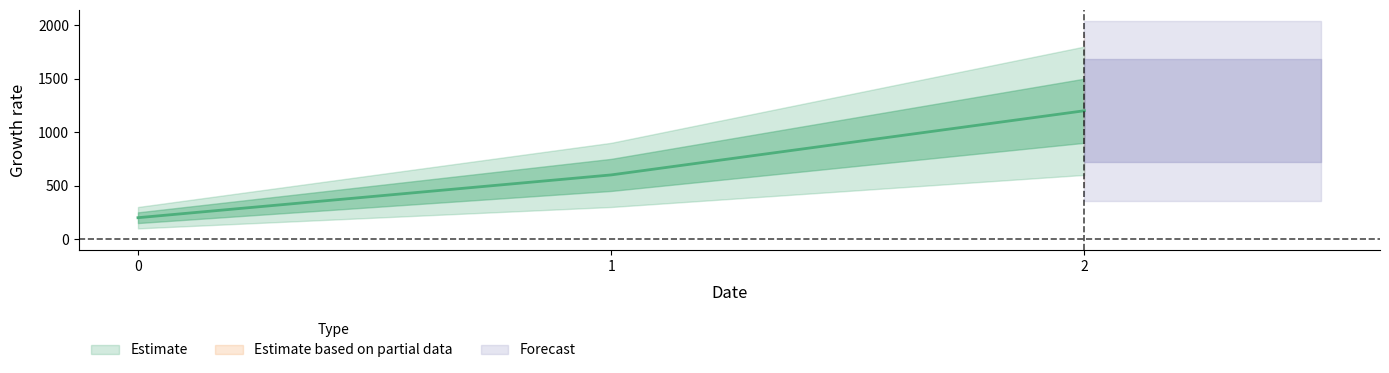

Rank the series by their maximum value, from lowest to highest.

Estimate based on partial data, Forecast, Estimate